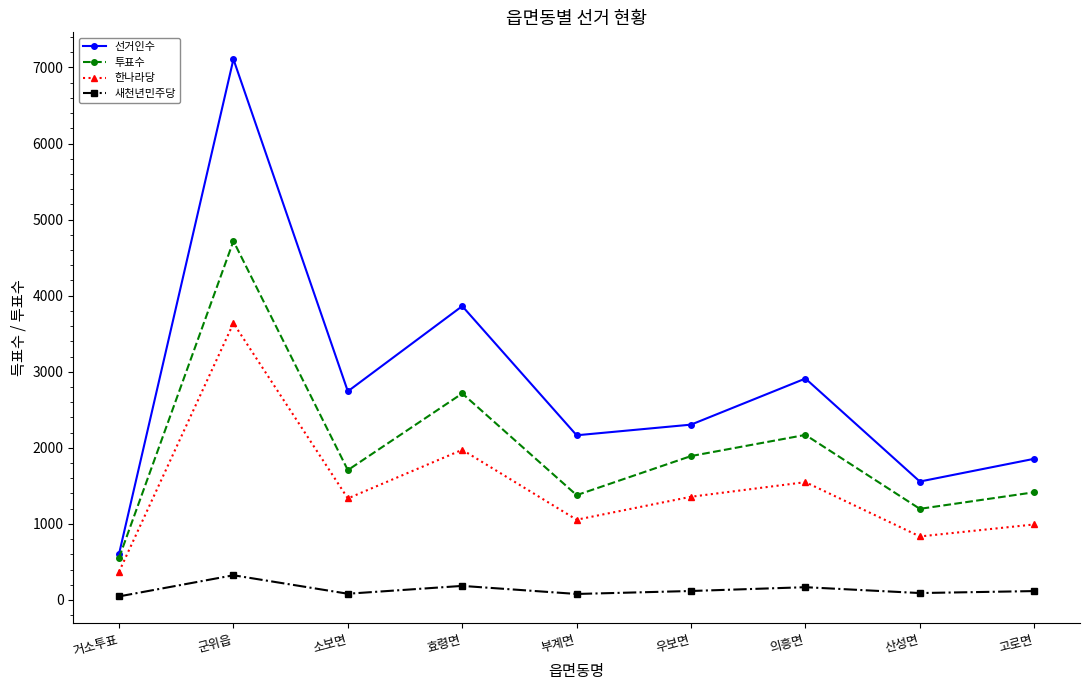

Which label corresponds to the largest value in the chart?

군위읍